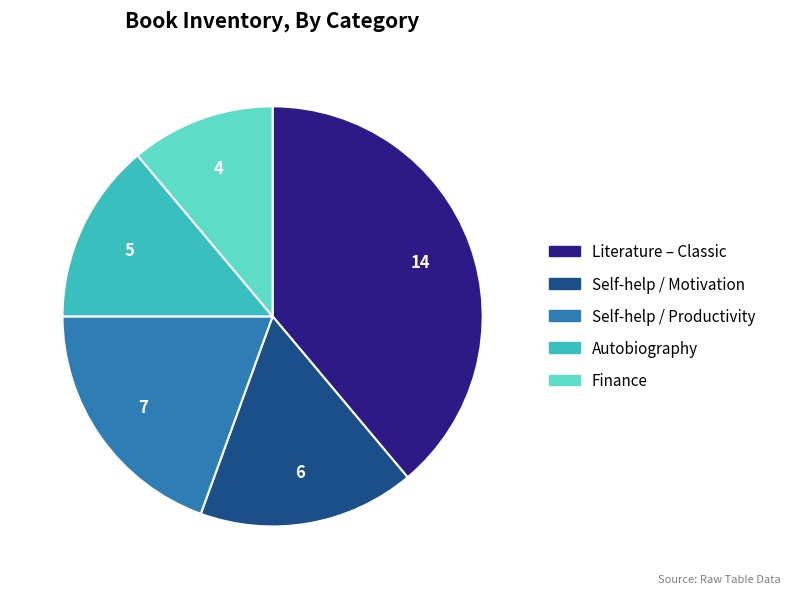

Is the sum of Autobiography and Self-help / Motivation greater than half?

No